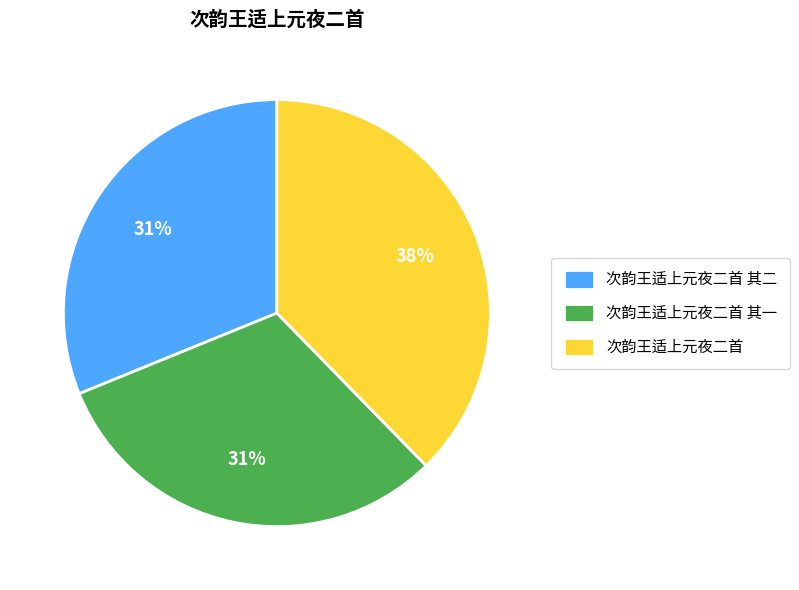

To the nearest percent, what is the difference between the 次韵王适上元夜二首 and 次韵王适上元夜二首 其一 slice percentages?

7%